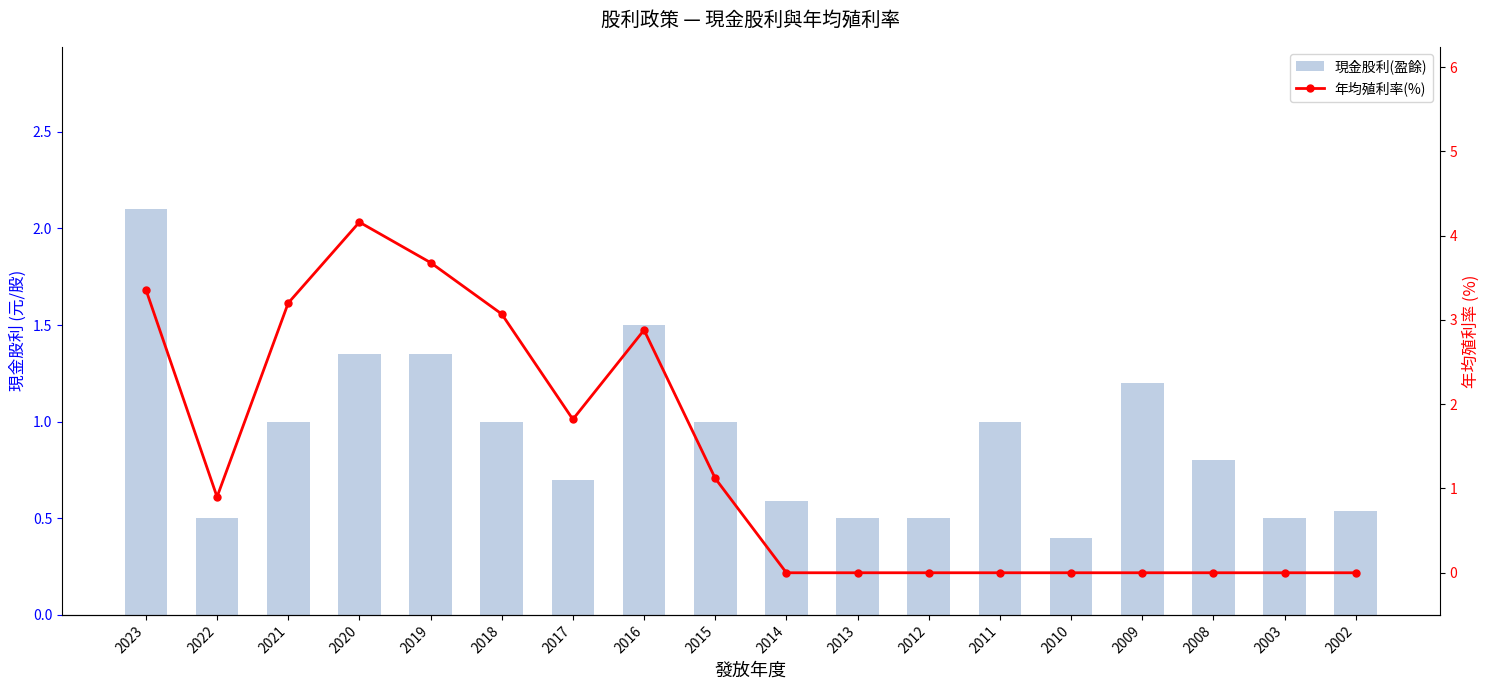

How many groups of bars are there?

18